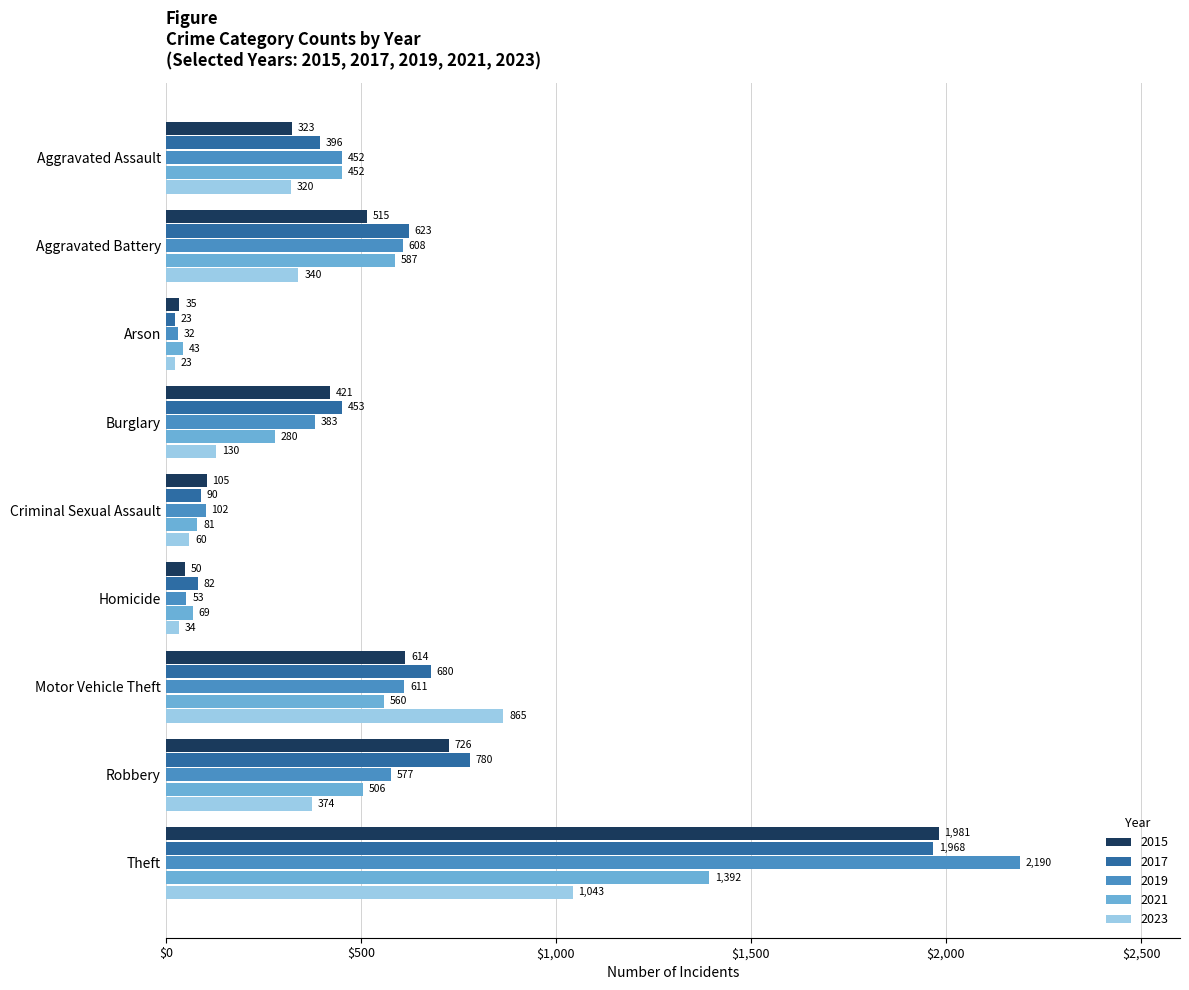

Which series has the largest range (max minus min)?

2019